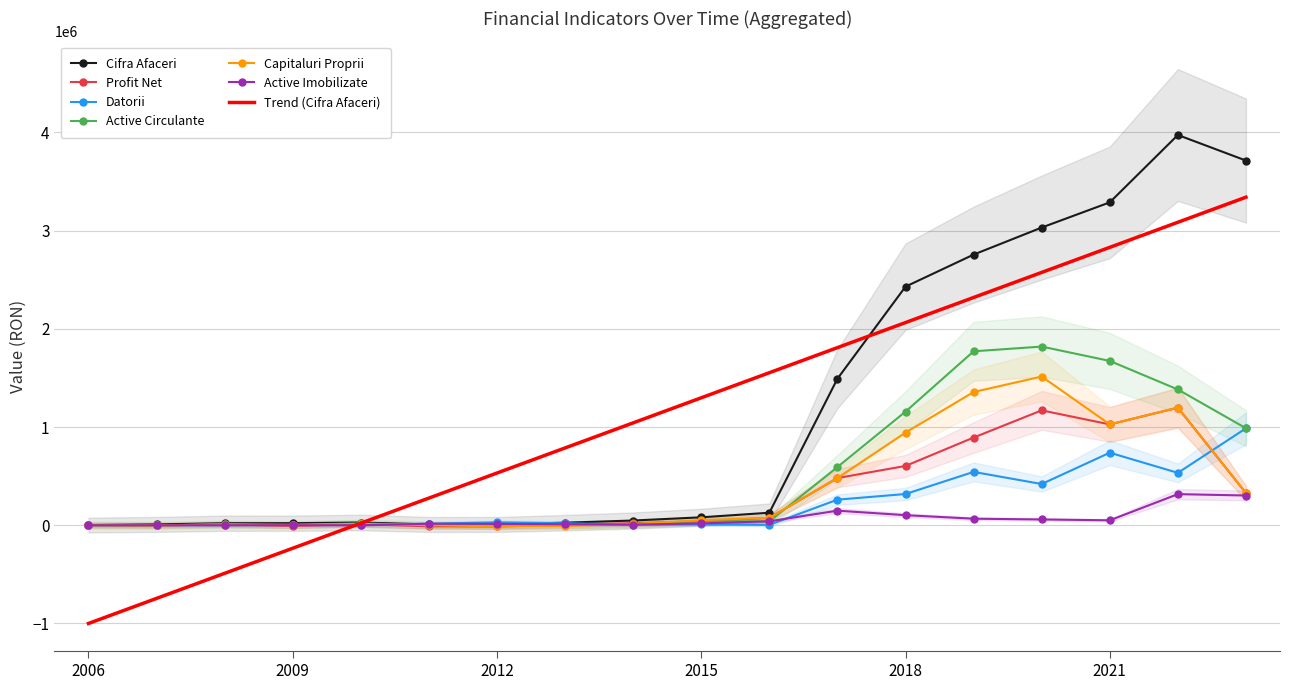

Rank the series at 2015 from highest to lowest value.

Cifra Afaceri, Capitaluri Proprii, Active Circulante, Profit Net, Active Imobilizate, Datorii